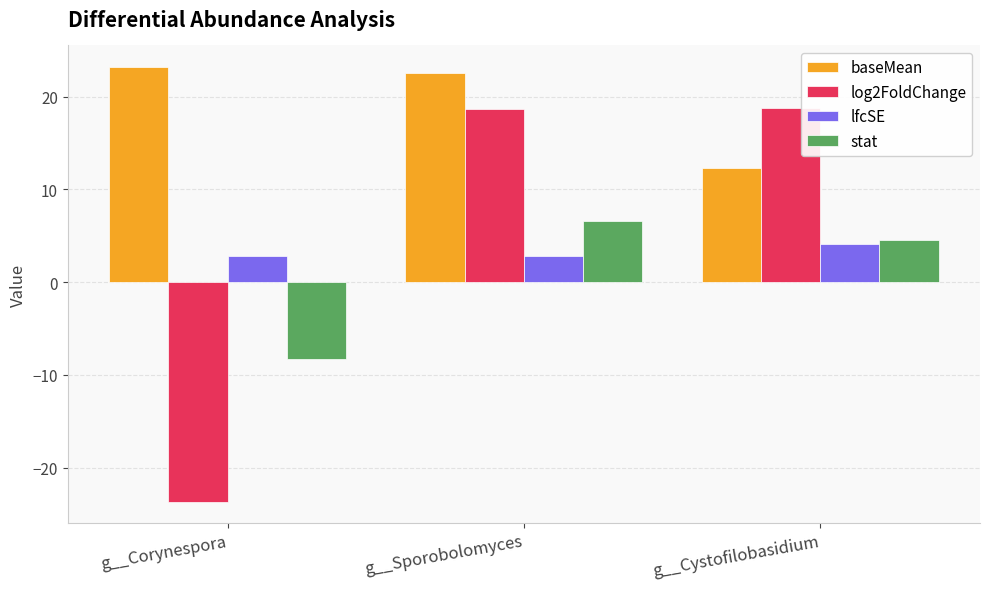

Read the lfcSE value at g__Sporobolomyces.

2.8